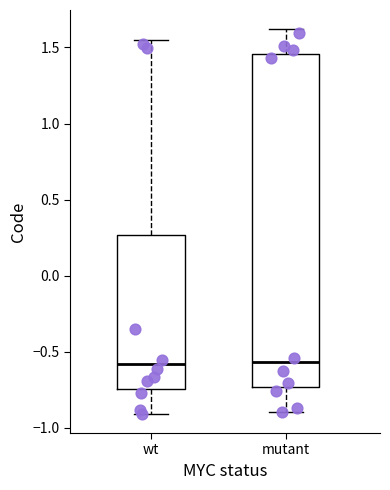

Reading left to right, transcribe this box plot: for each box, give where its median line is, the range the box spans, and where its two whiskers end, as read against the y-axis. The values are not printed on the chart, so give them approximately, as read against the axis.

wt: median -0.60, box -0.75 to 0.25, whiskers -0.90 to 1.55
mutant: median -0.55, box -0.75 to 1.45, whiskers -0.90 to 1.60